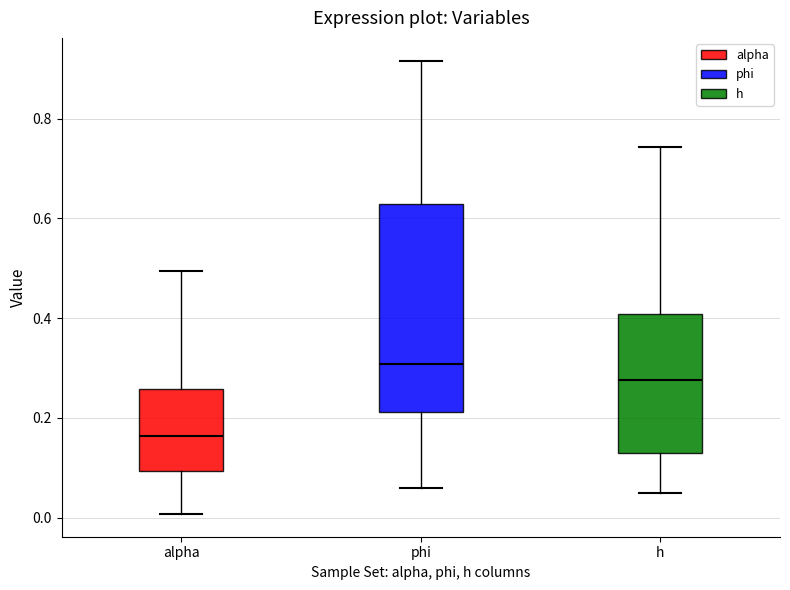

Which box is the tallest, from its lower edge to its upper edge?

phi